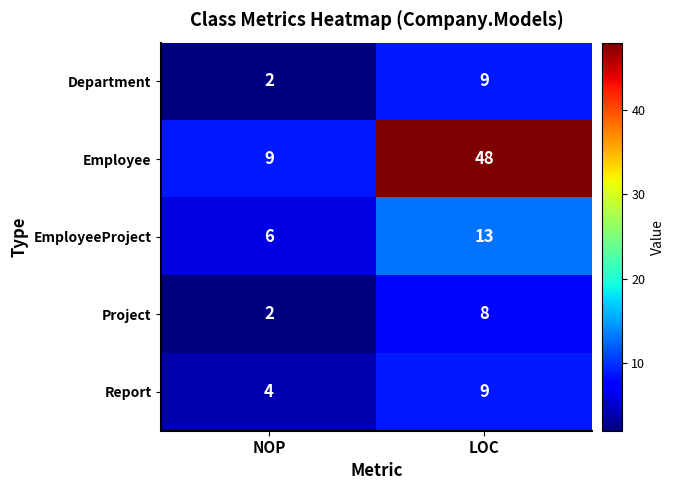

What is the greatest value displayed?

48